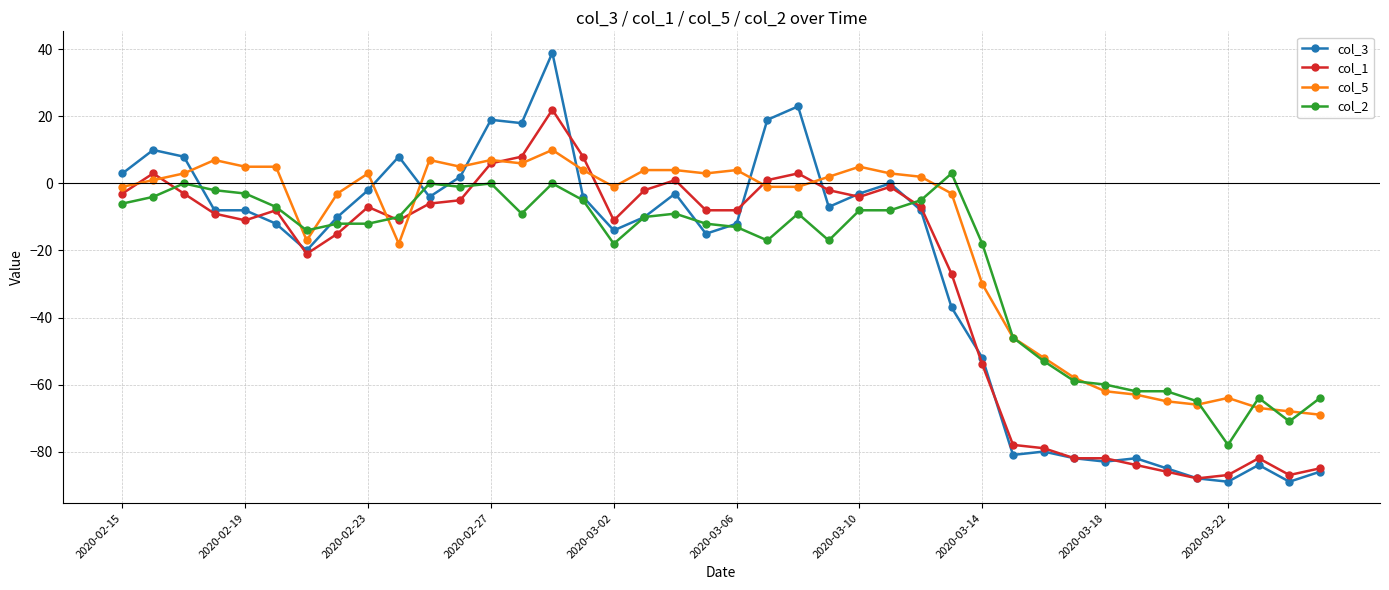

What is the maximum value shown in the chart?

39